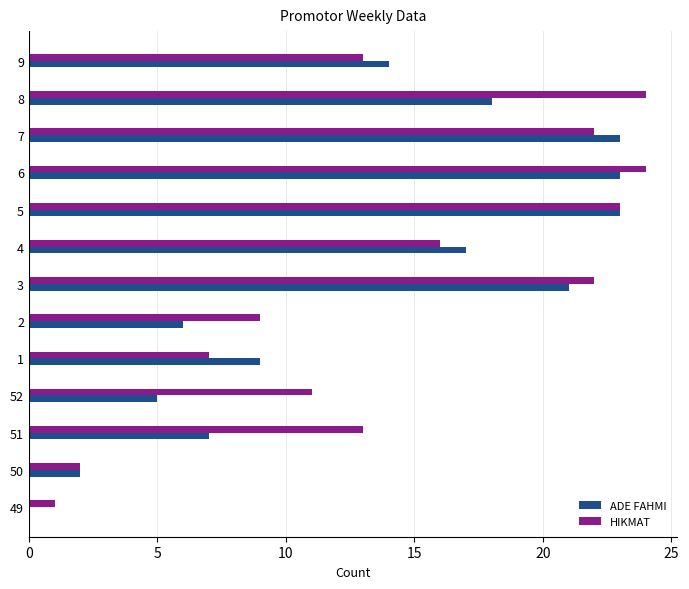

What is the maximum value shown in the chart?

24